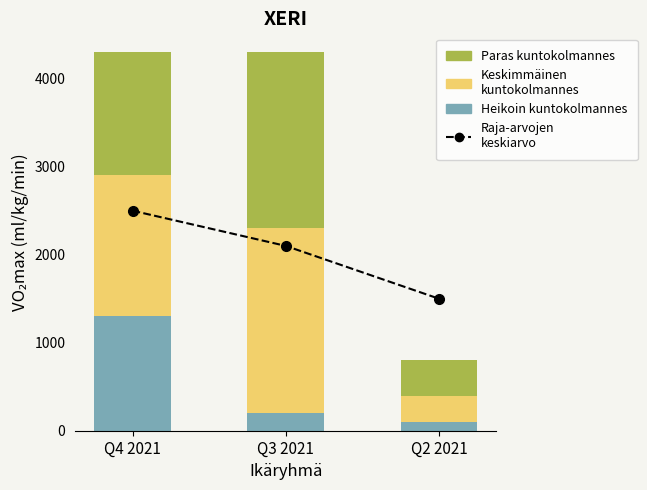

What is the value of the Paras kuntokolmannes bar at the 2nd from the left?

2000